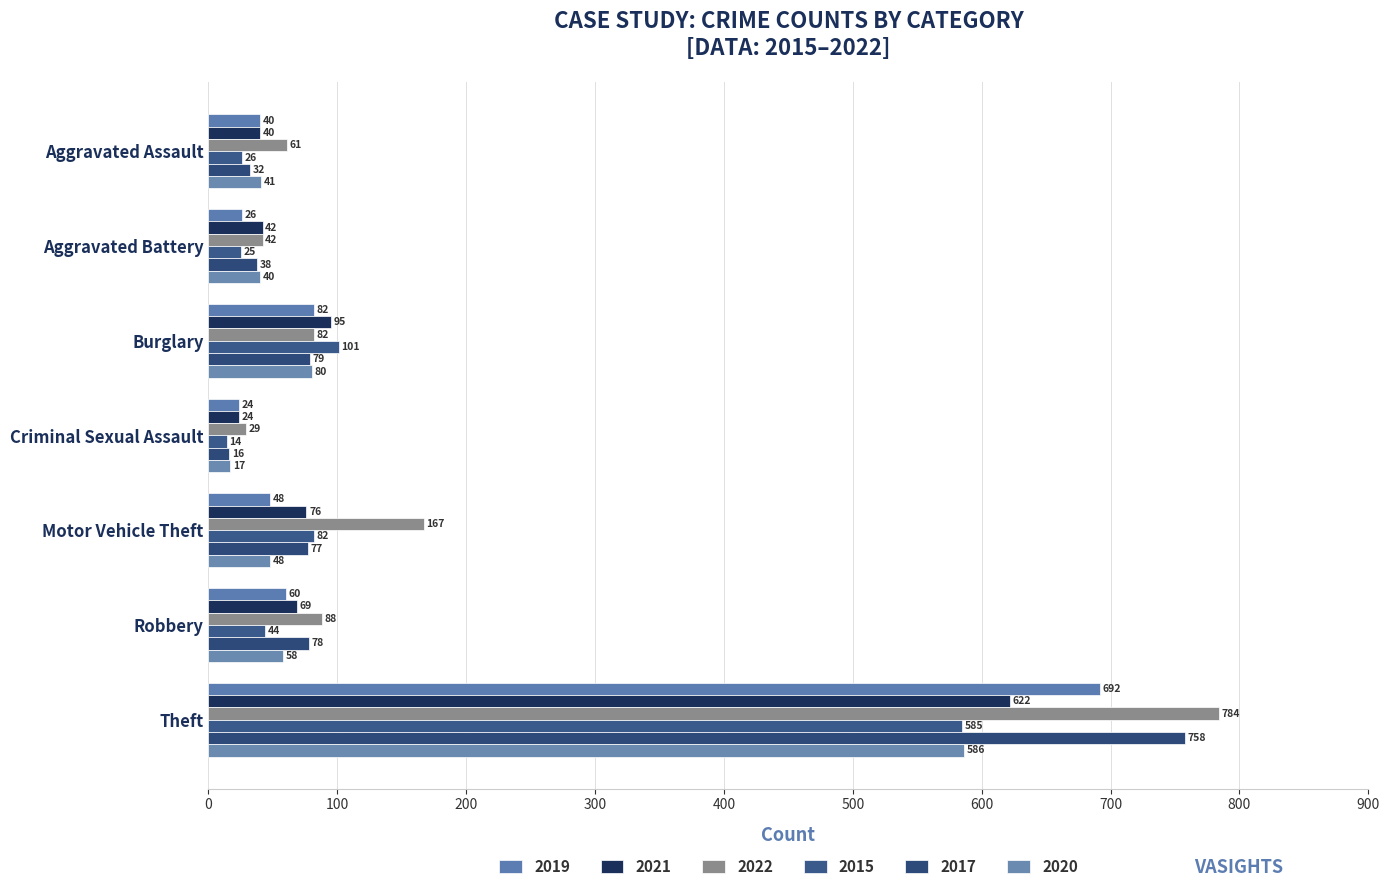

What is the sum of all 2022 values?

1253